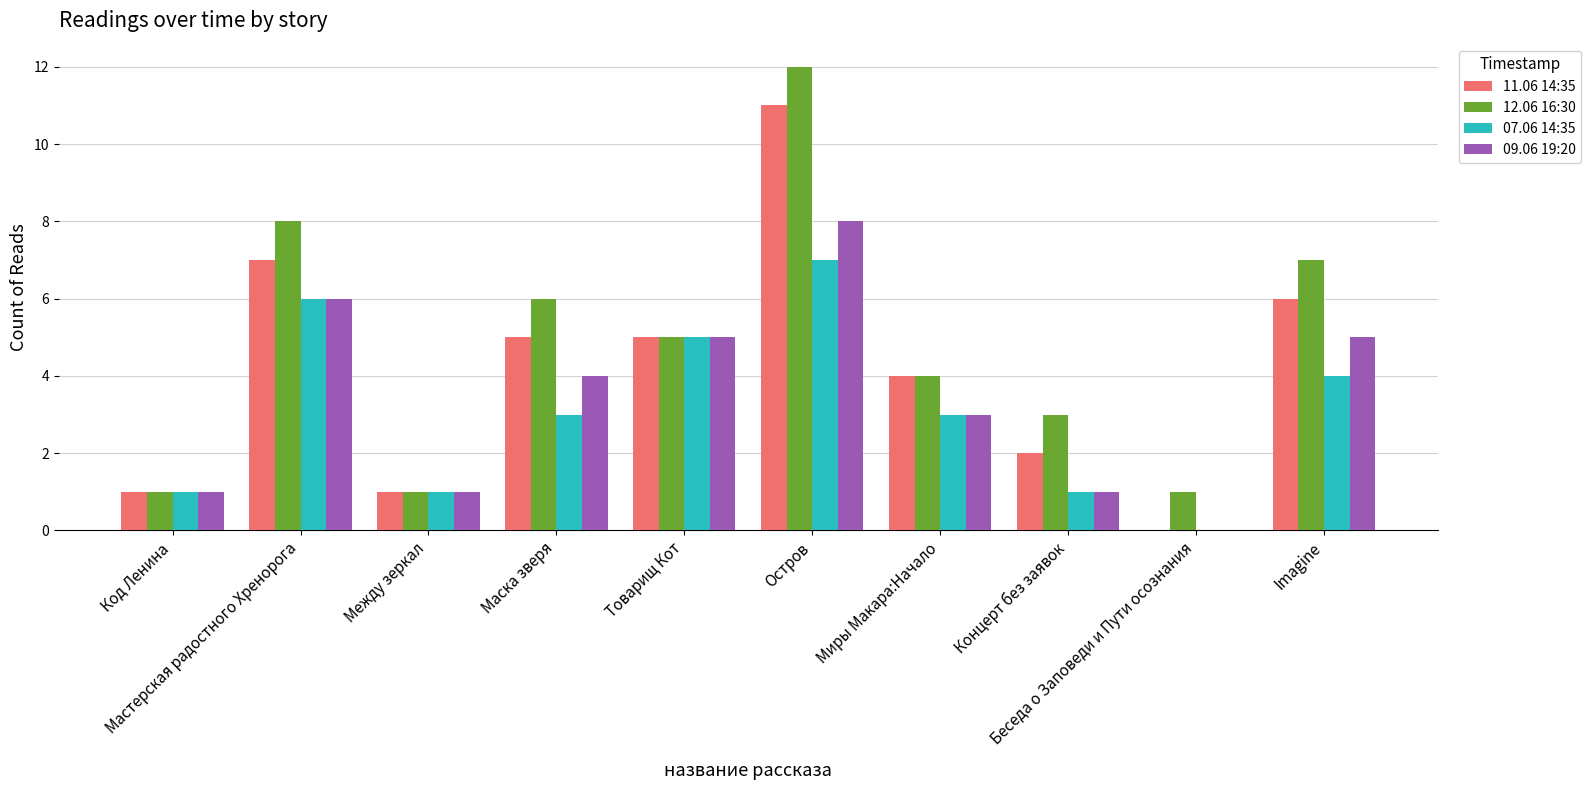

Which series has the largest total across all categories?

12.06 16:30